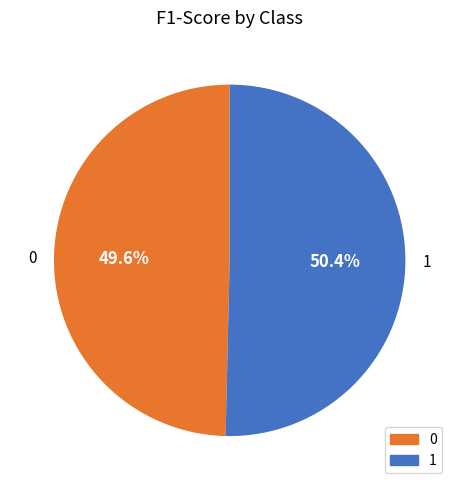

To the nearest percent, what is the combined percentage of 0 and 1?

100%